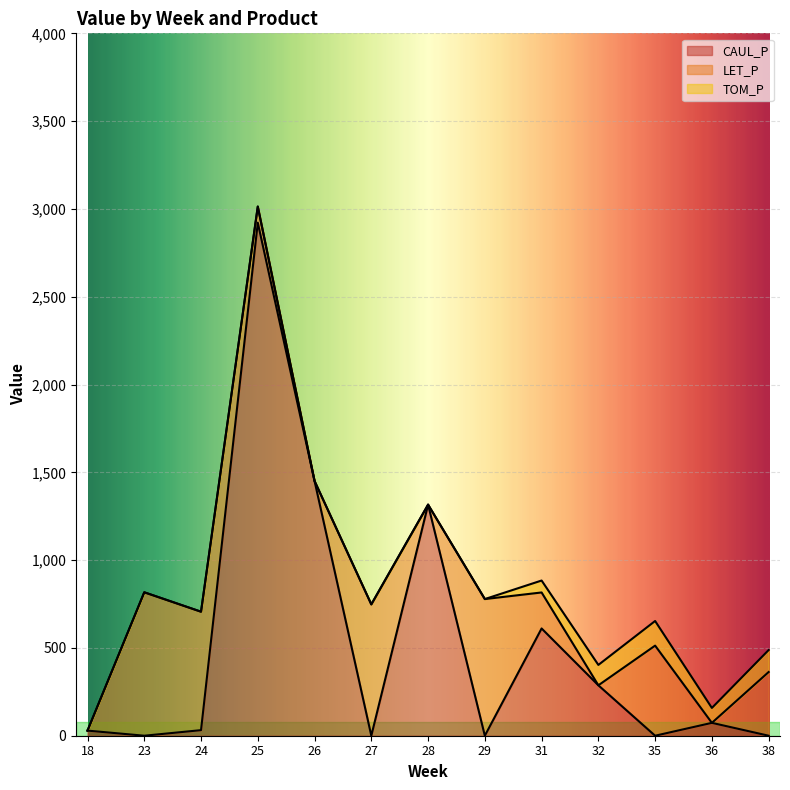

Between which two adjacent categories do LET_P and TOM_P first intersect?

31 and 32